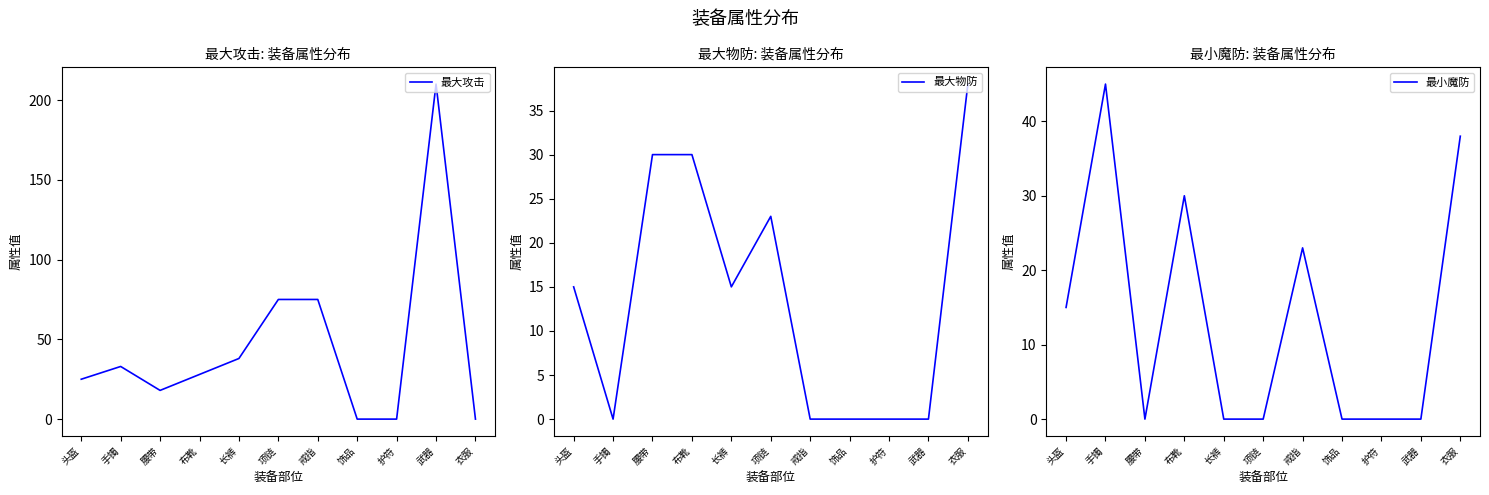

List the series in order of their peak value, highest first.

最大攻击, 最小魔防, 最大物防